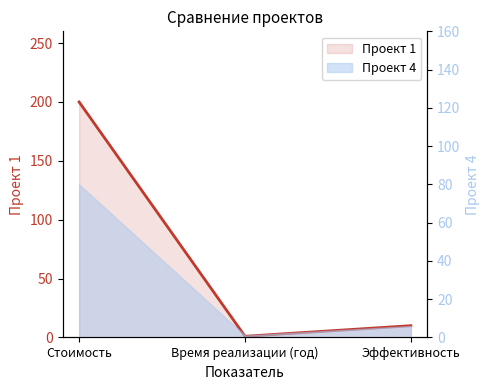

Is it true that the value at Эффективность is 3?

False